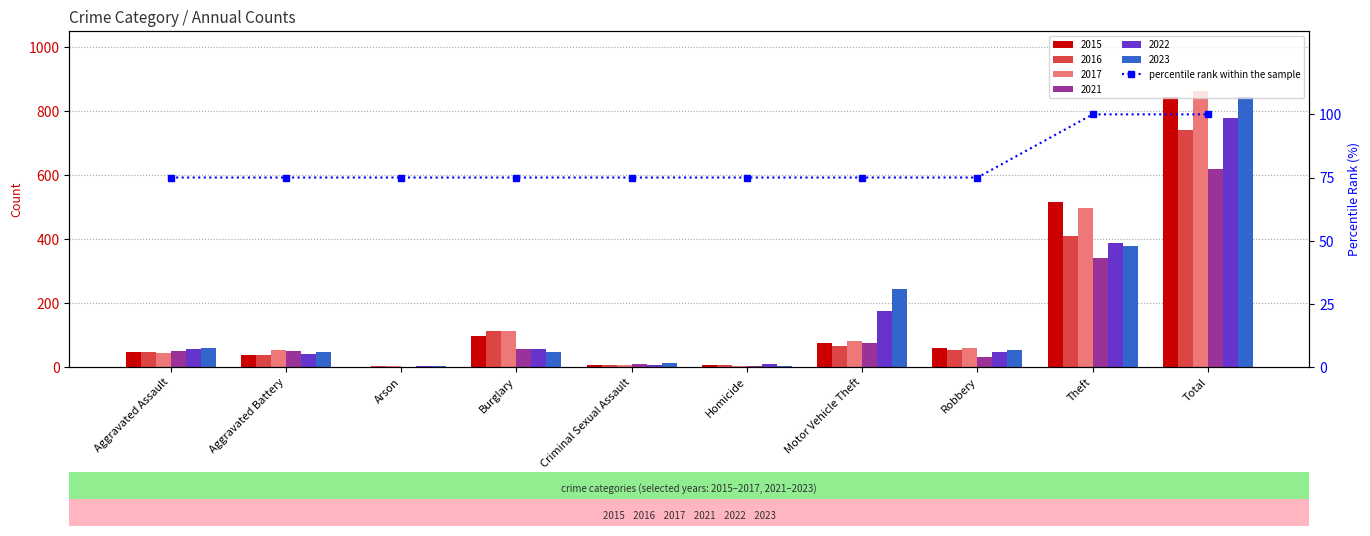

Is it true that the value at Motor Vehicle Theft is 75?

True